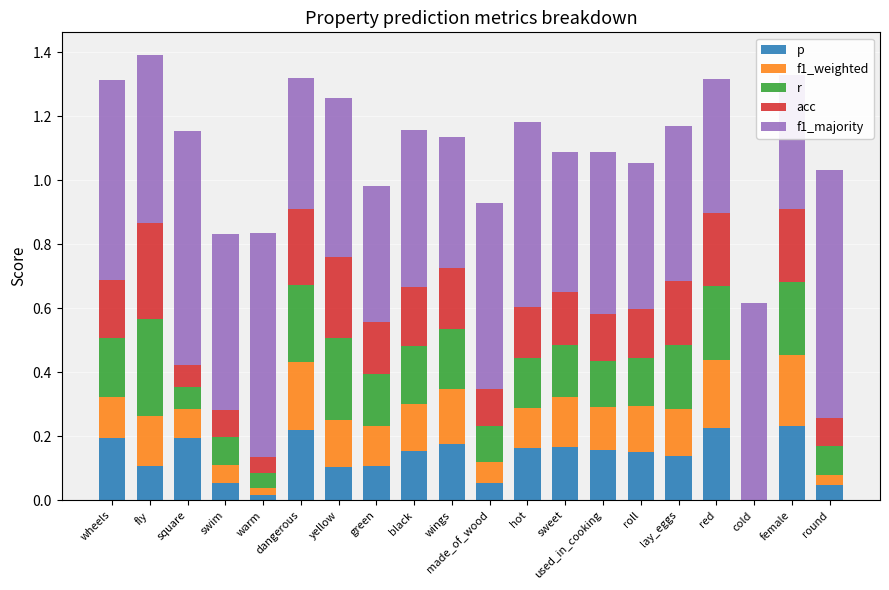

What is the total value across all series at green?

1.0